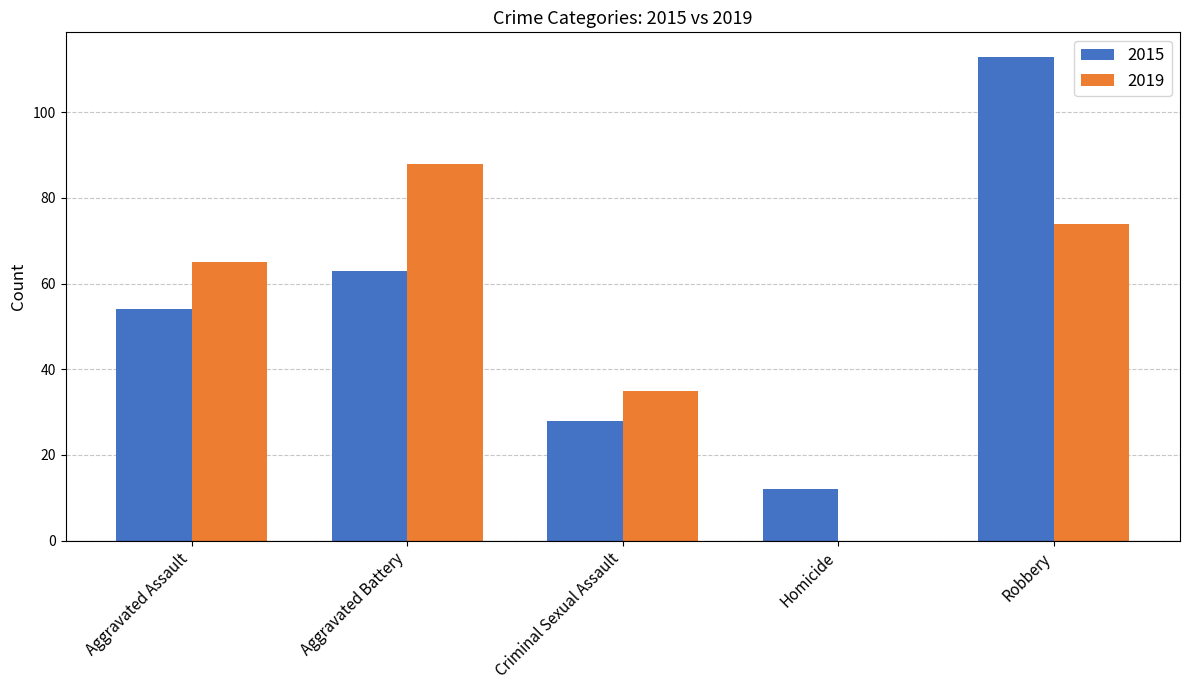

Is the value of 2015 at Aggravated Assault greater than the value of 2019 at Aggravated Battery?

No